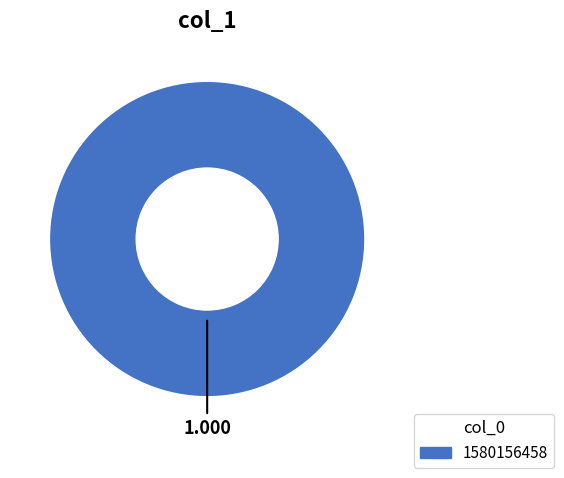

Does any single category account for the majority?

Yes